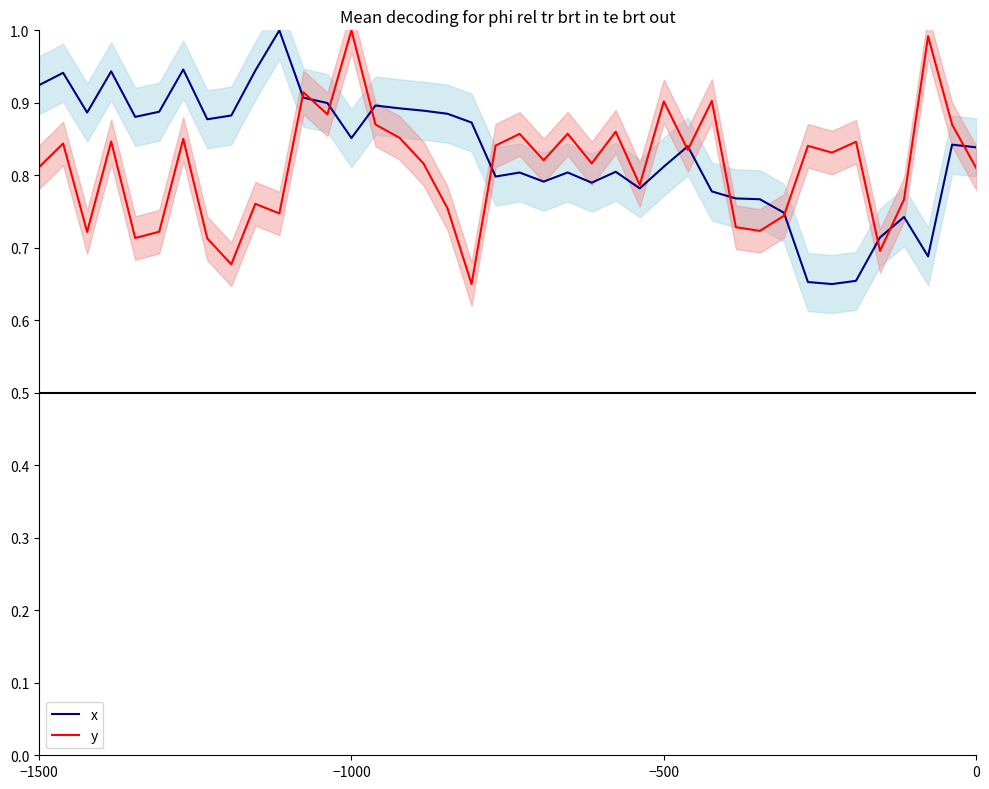

What are all the series names shown in the legend?

x, y